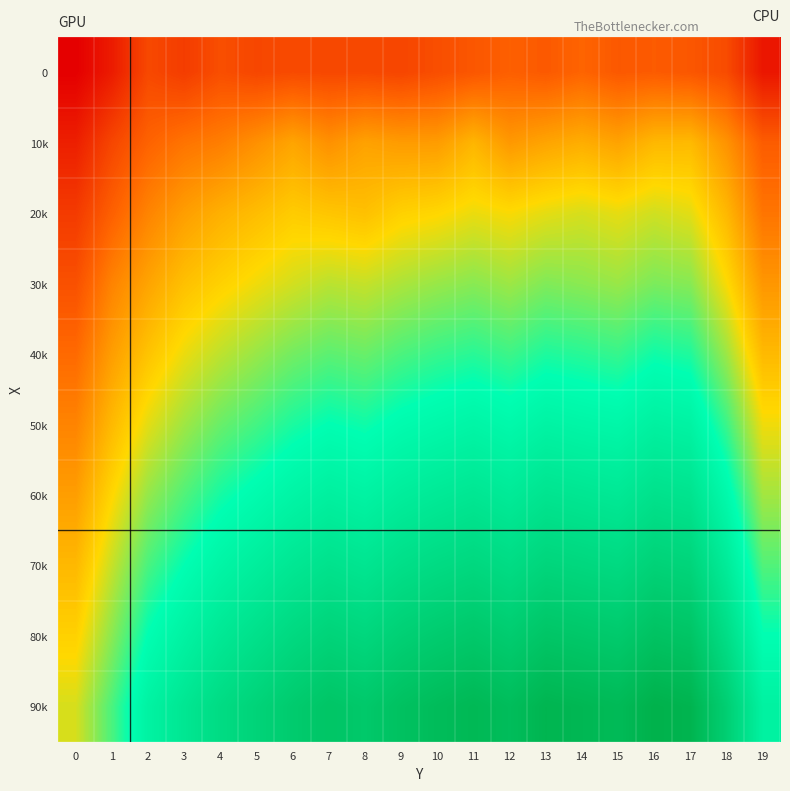

Rank the series at 9 from highest to lowest value.

90k, 80k, 70k, 60k, 50k, 40k, 30k, 20k, 10k, 0